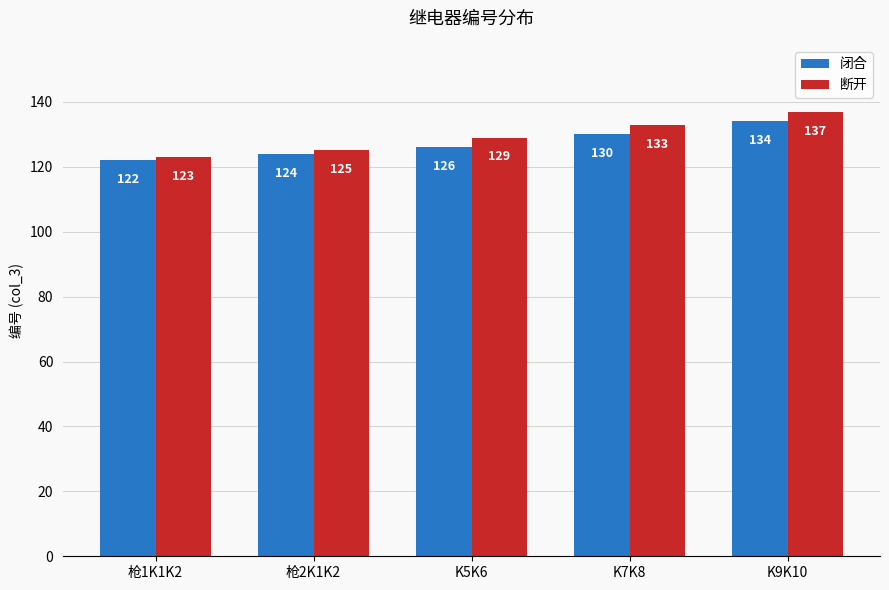

Reading right to left, extract all data points from this chart.

闭合: 134	130	126	124	122
断开: 137	133	129	125	123